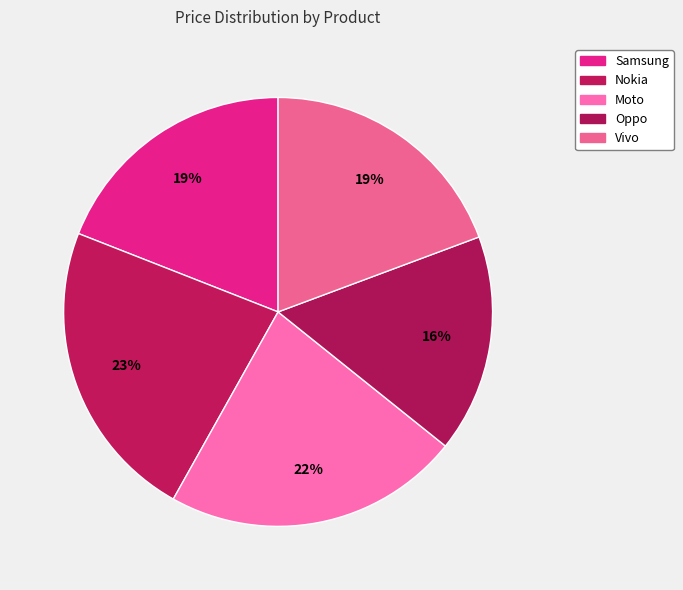

What portion of the pie excludes Oppo?

83.6%